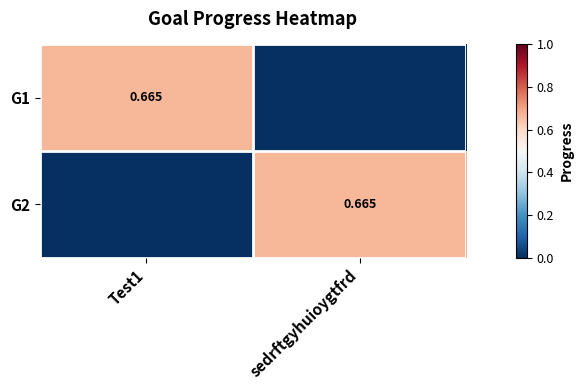

Is it true that G2 equals 0.0 at Test1?

True